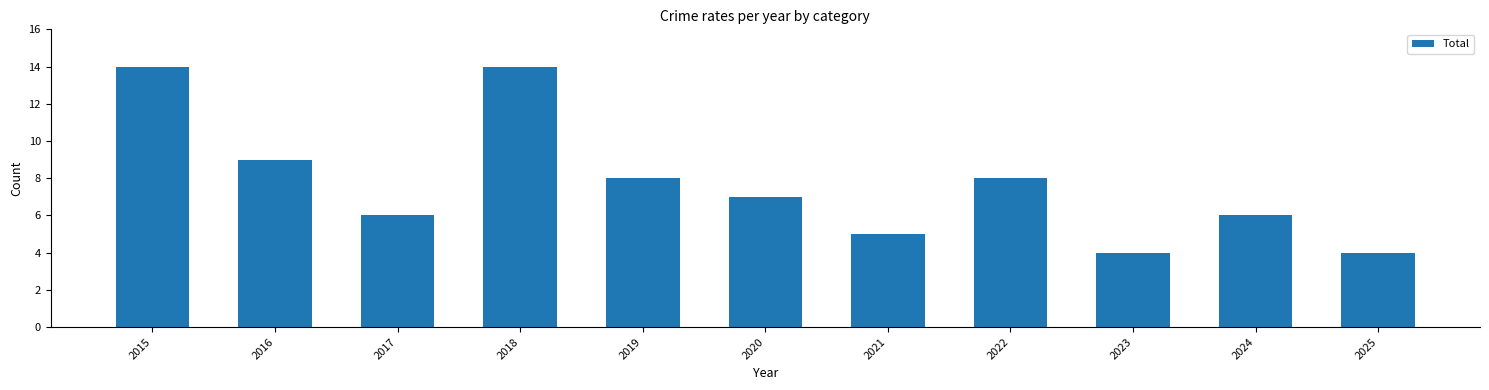

Approximately how many times larger is the value at 2024 compared to 2015?

0.4